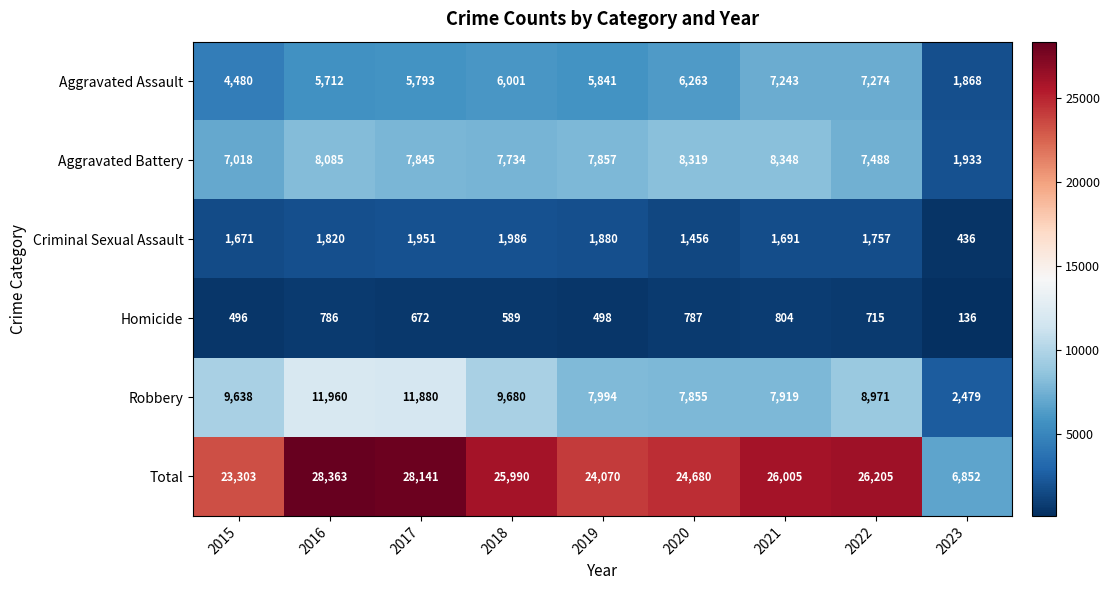

List the labels in order of Total value, smallest first.

2023, 2015, 2019, 2020, 2018, 2021, 2022, 2017, 2016